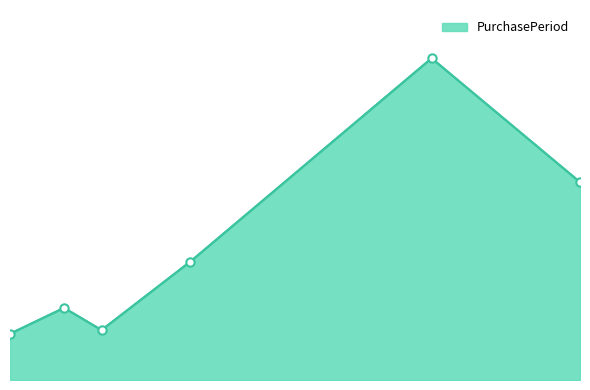

What is the label of the 4th point from the left?

2016-11-22